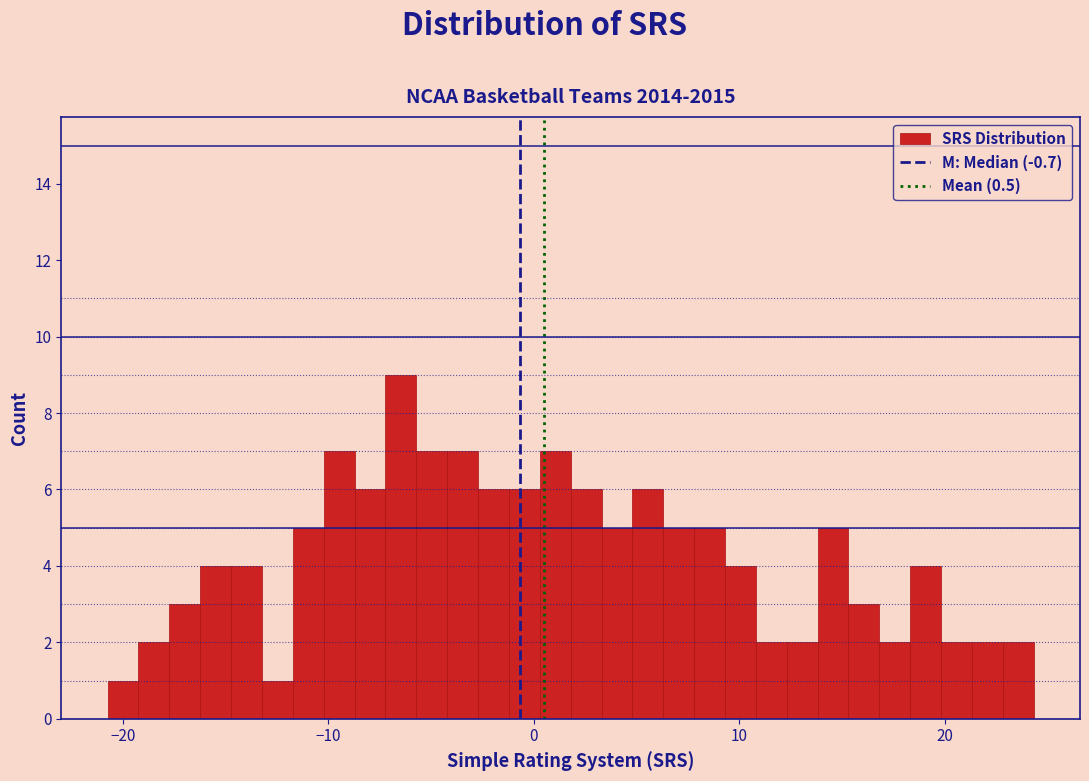

Around what value on the x-axis is the tallest bar? Give the approximate position of its centre, as read against the axis.

-6